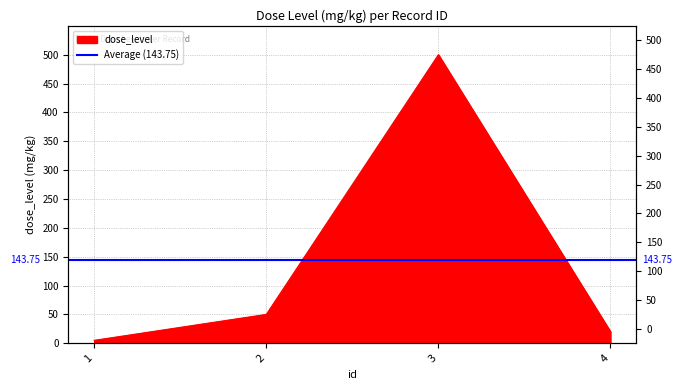

What is the sum of the values at 4 and 2?

70